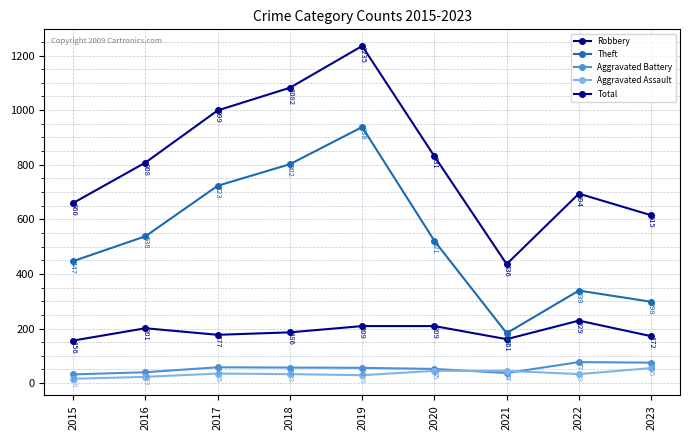

Does the chart display data point markers on the line(s)?

Yes